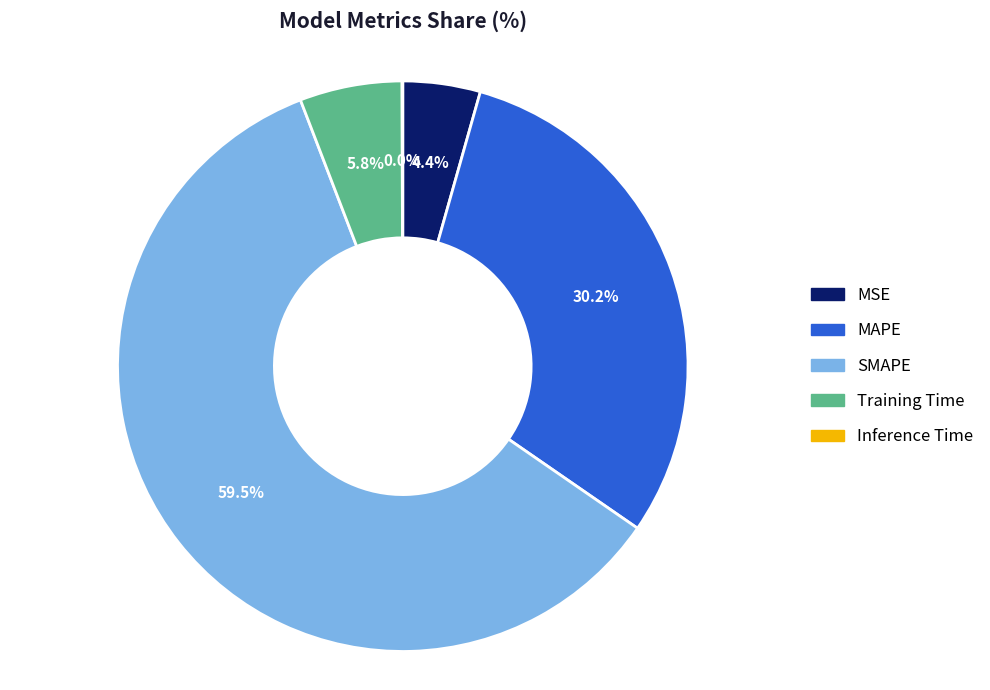

Which slice is the largest?

SMAPE